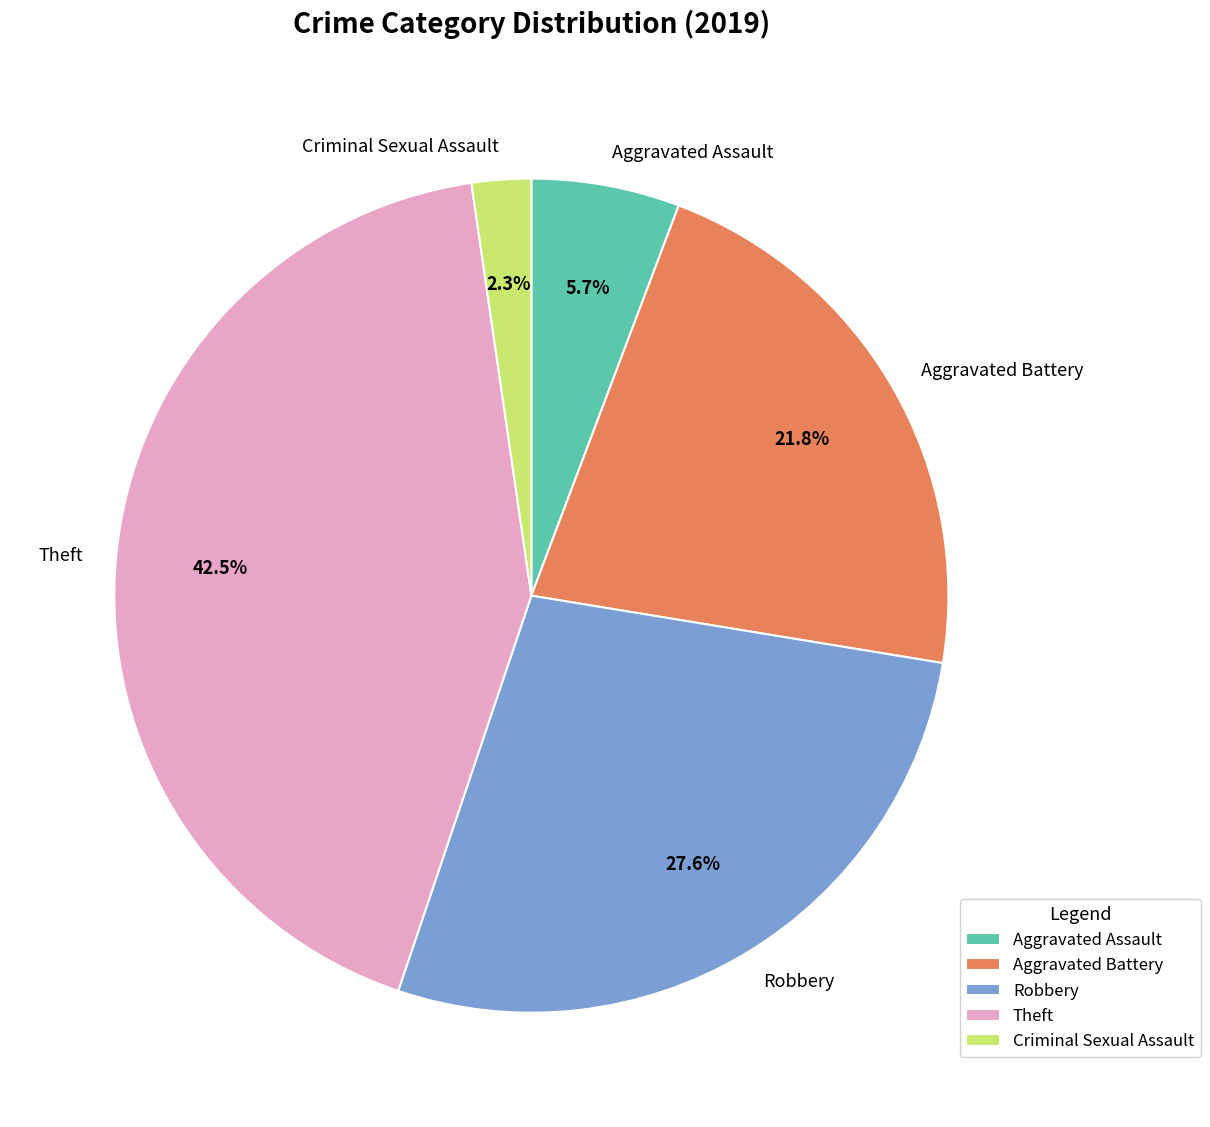

Is it true that Aggravated Assault is 19% of the pie?

False